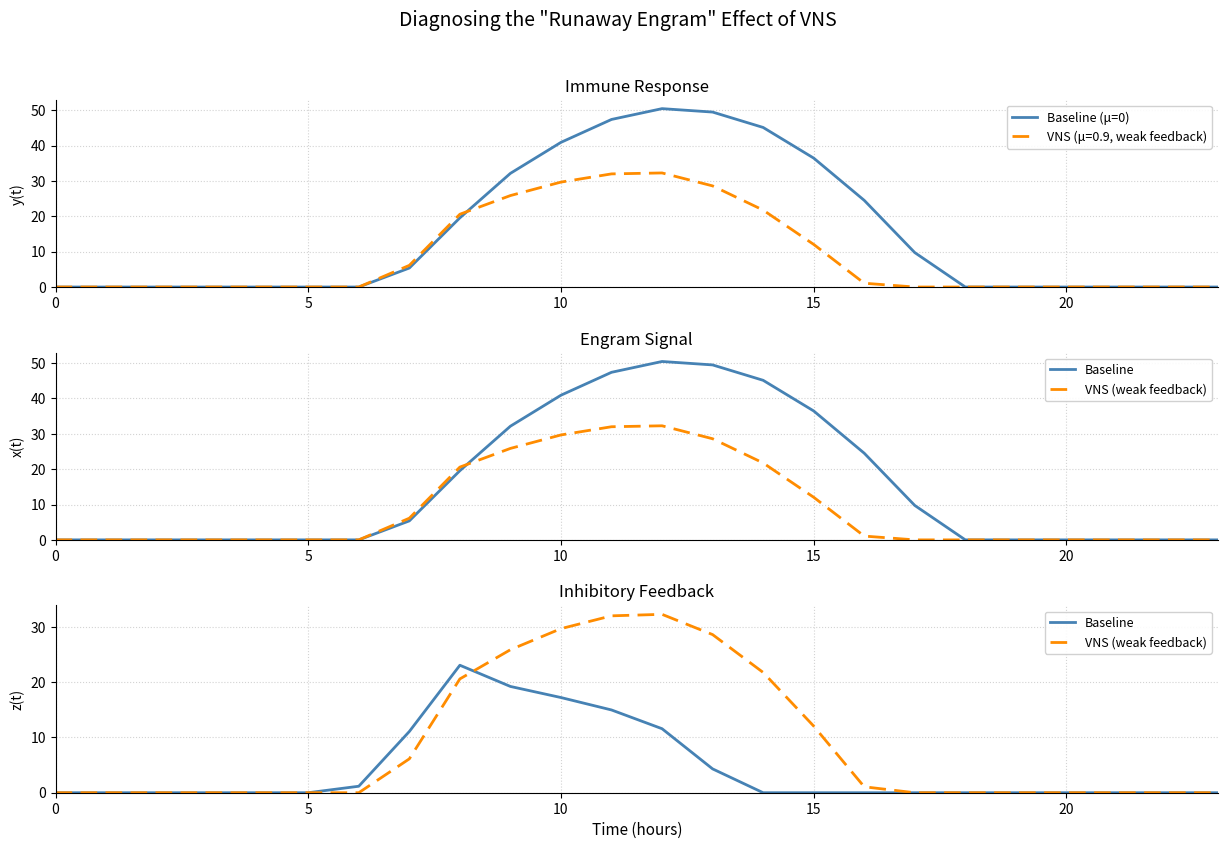

How many values in the Baseline series exceed 0?

8